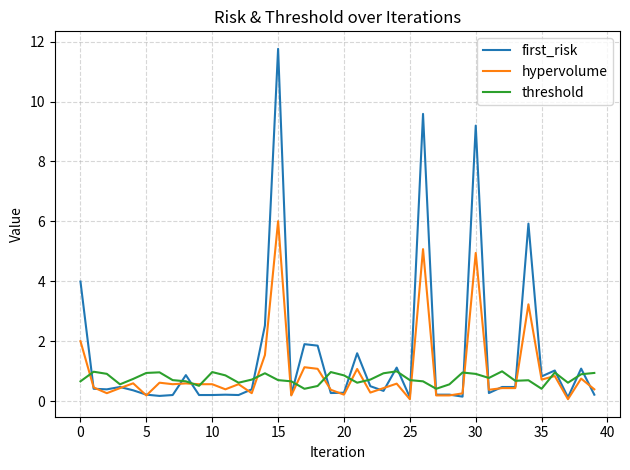

Which series has the widest spread of values?

first_risk